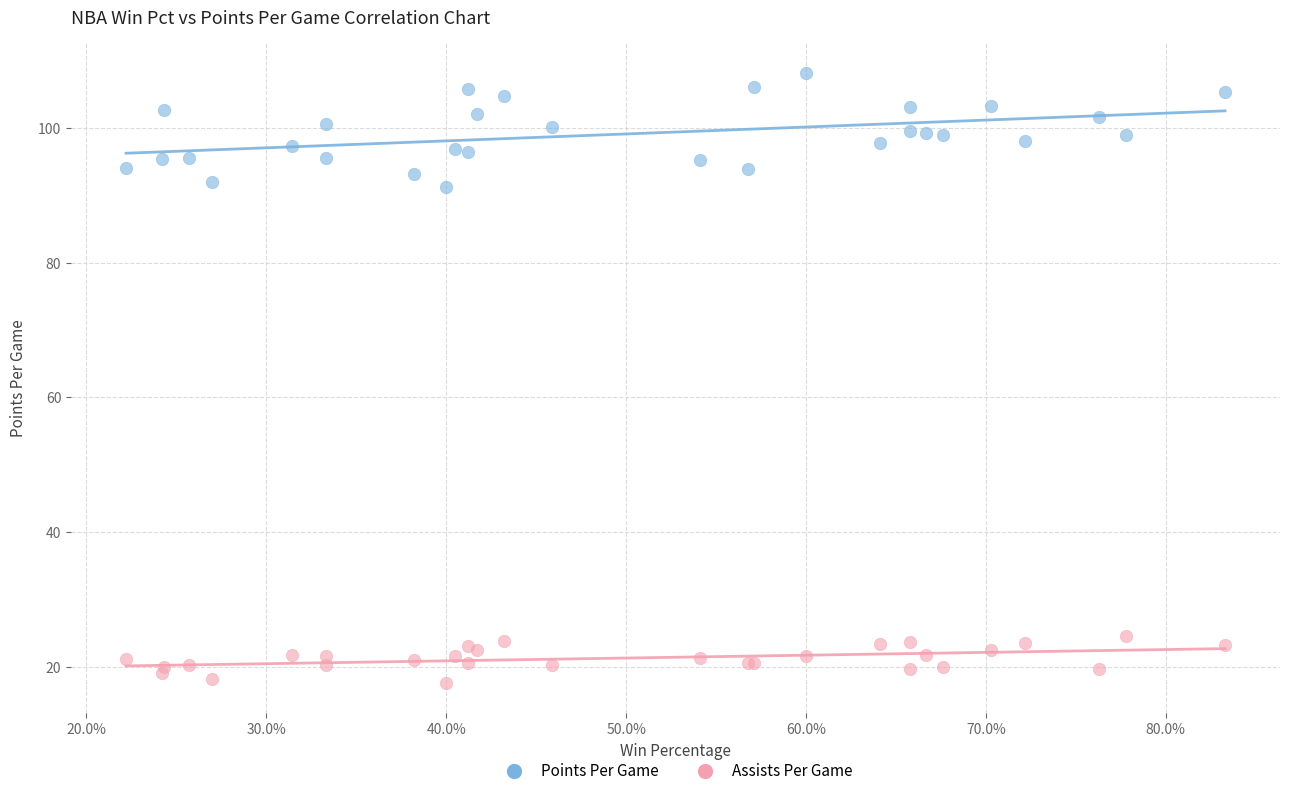

Which series contains the lowest Y value?

Assists Per Game